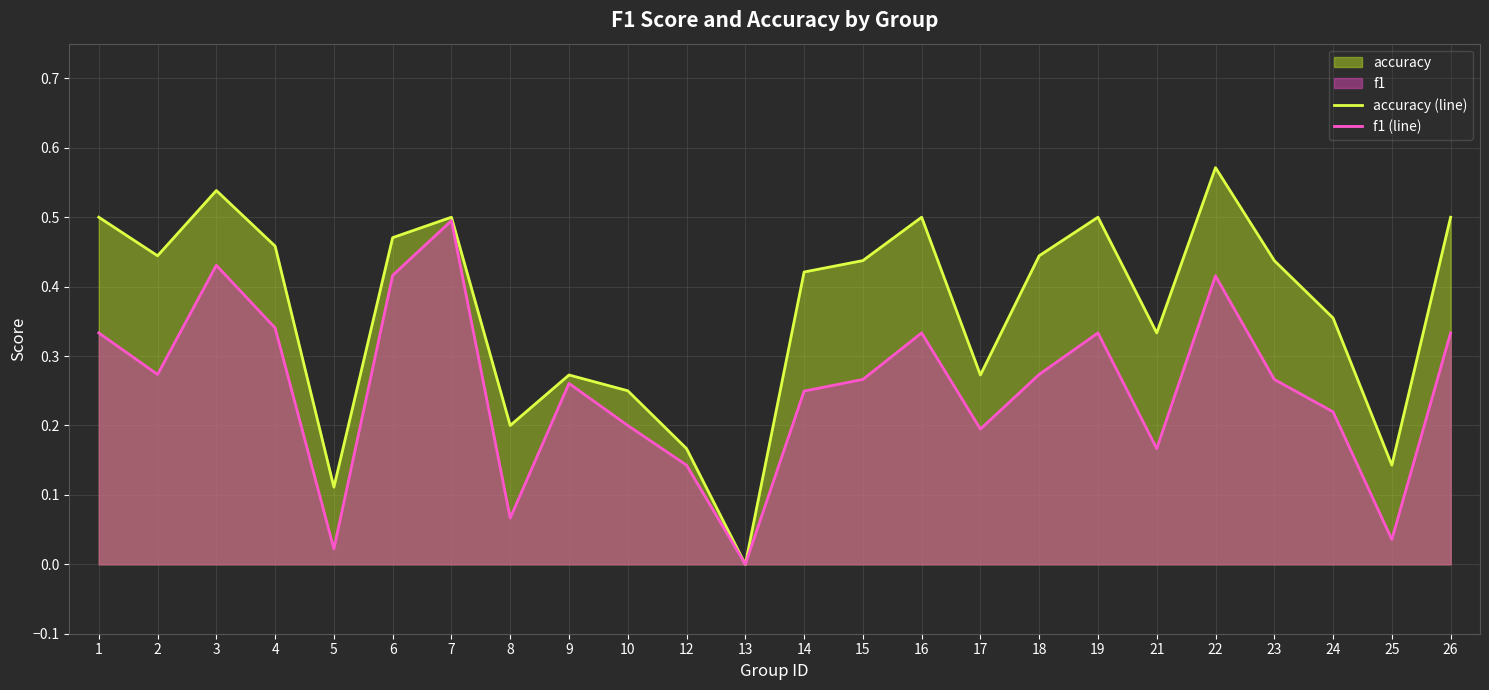

What is the highest value of the accuracy (line) series?

0.6